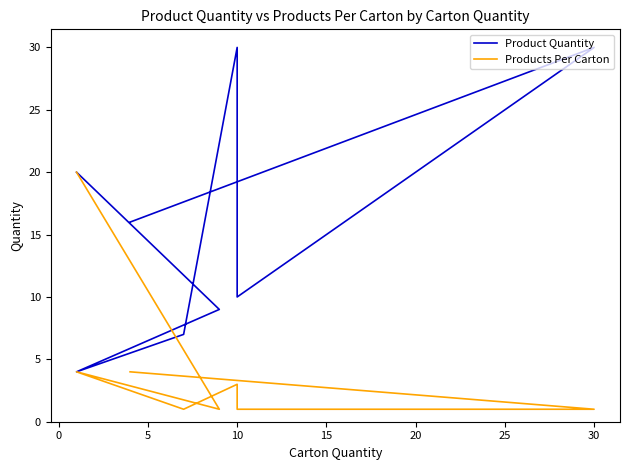

In Products Per Carton, how many points are lower than both neighbors (excluding endpoints)?

2